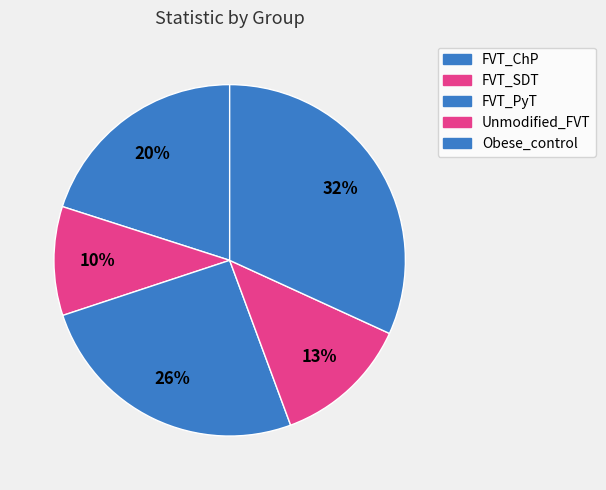

Rank the categories by value from highest to lowest.

Obese_control, FVT_PyT, FVT_ChP, Unmodified_FVT, FVT_SDT